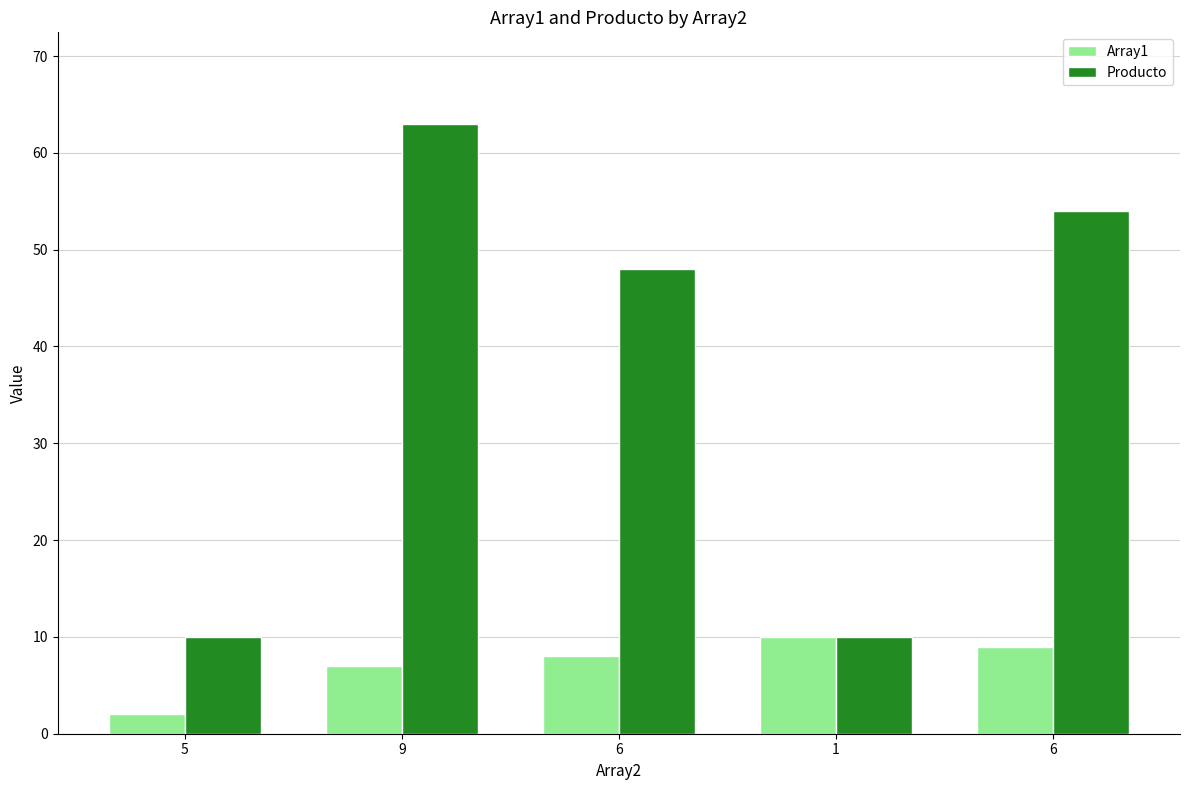

Reading left to right, list all the values displayed in this chart.

Array1: 2	7	8	10	9
Producto: 10	63	48	10	54